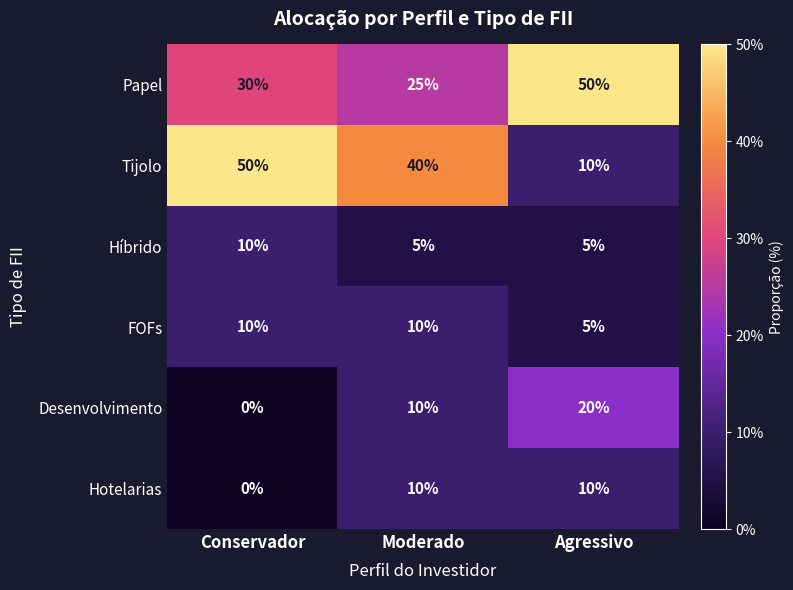

At which label is Tijolo closest to 30?

Moderado